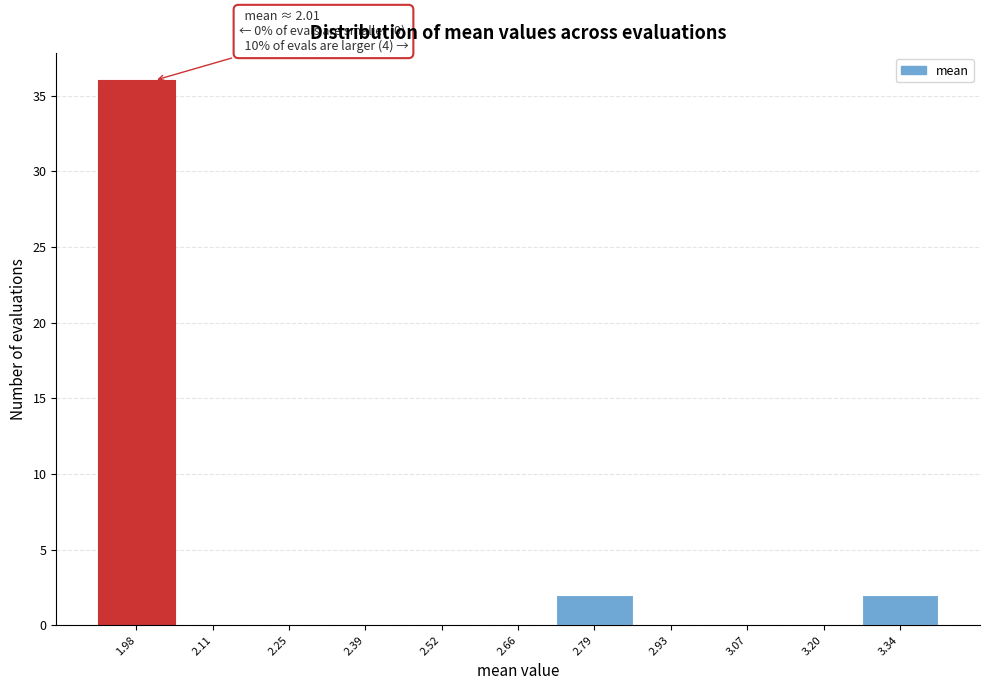

Which range on the x-axis has the tallest bar?

1.92 to 2.04